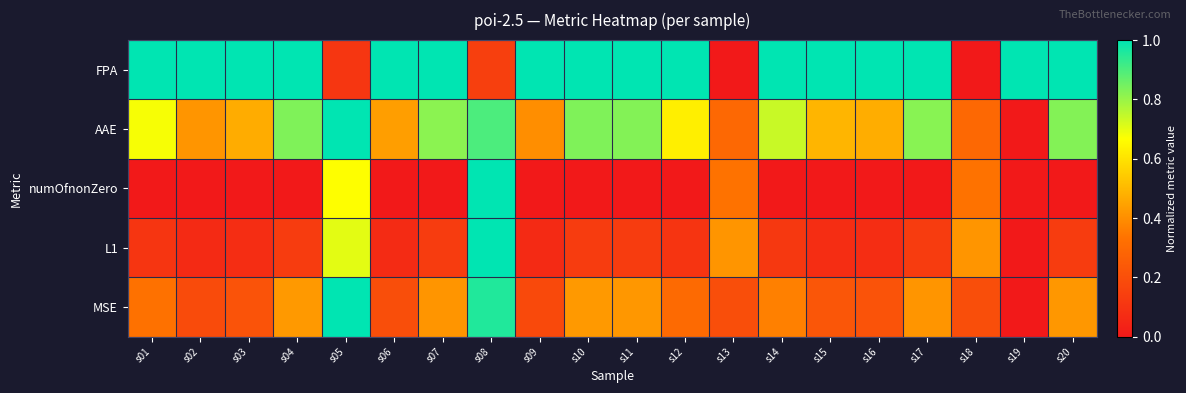

At how many categories does at least one series exceed 0?

20